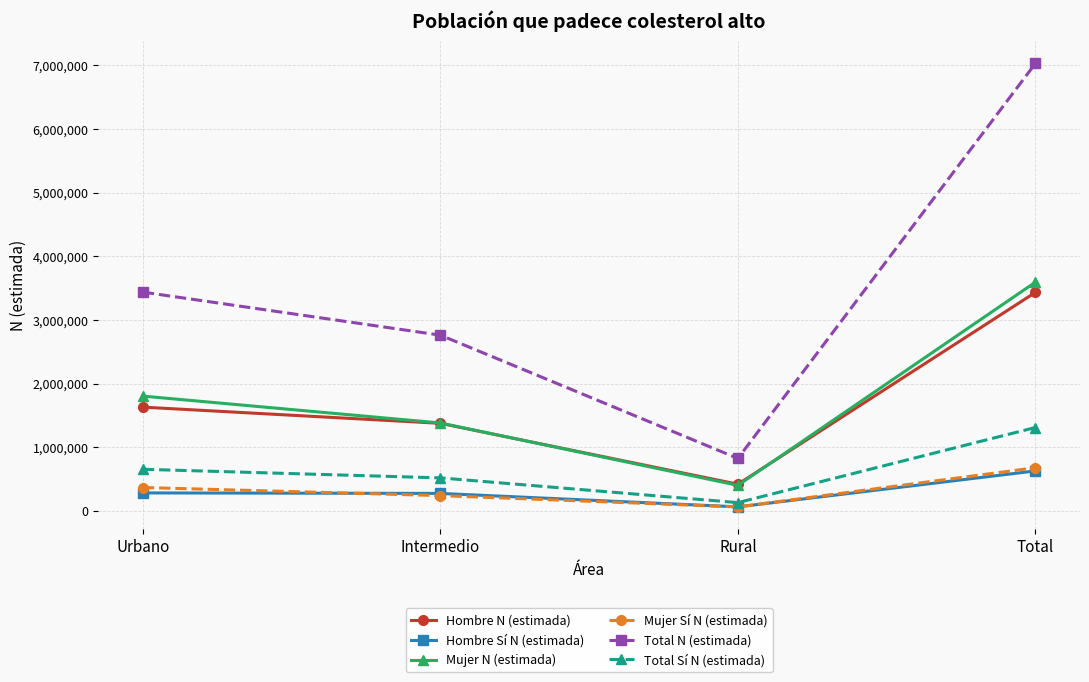

At how many categories does at least one series exceed 1845859?

3